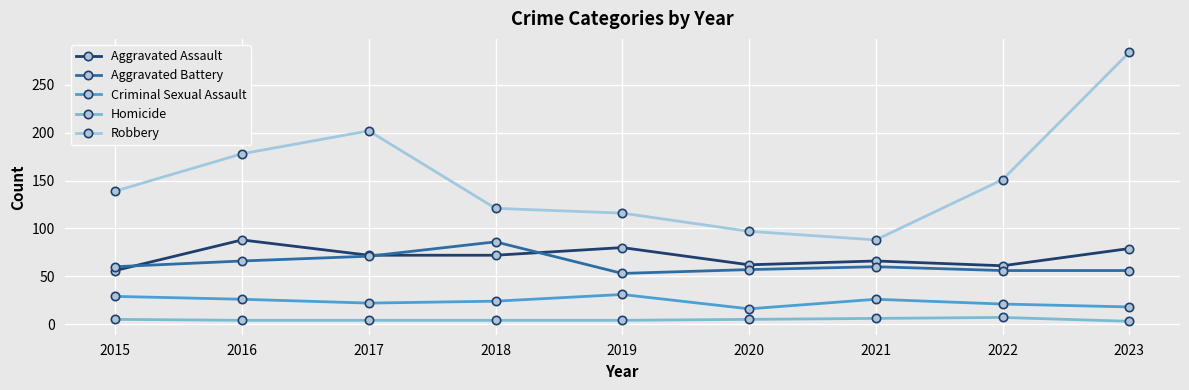

Is this an area chart (filled region under the line)?

No